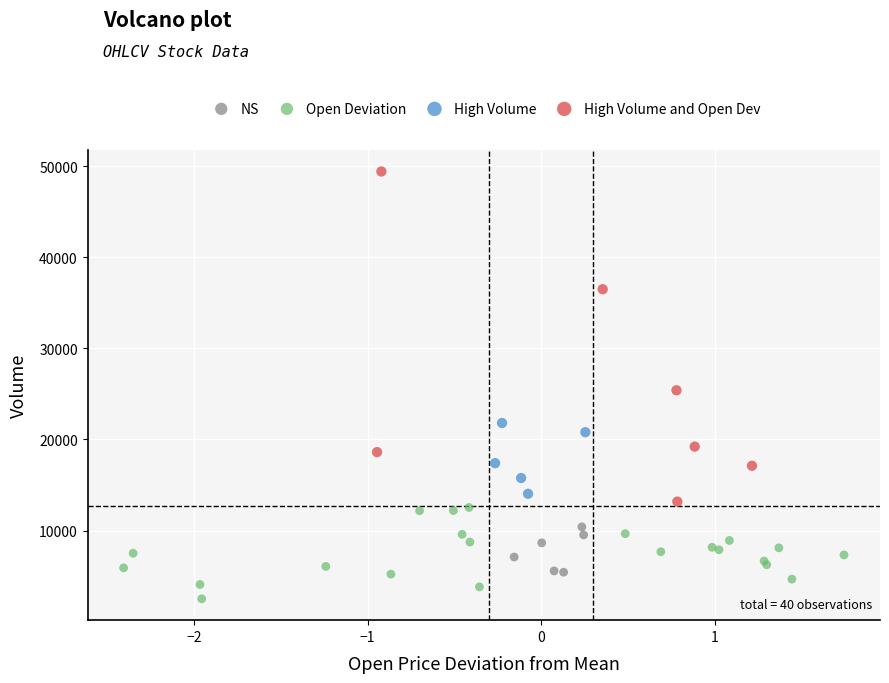

Which series reaches the maximum Y coordinate?

High Volume and Open Dev